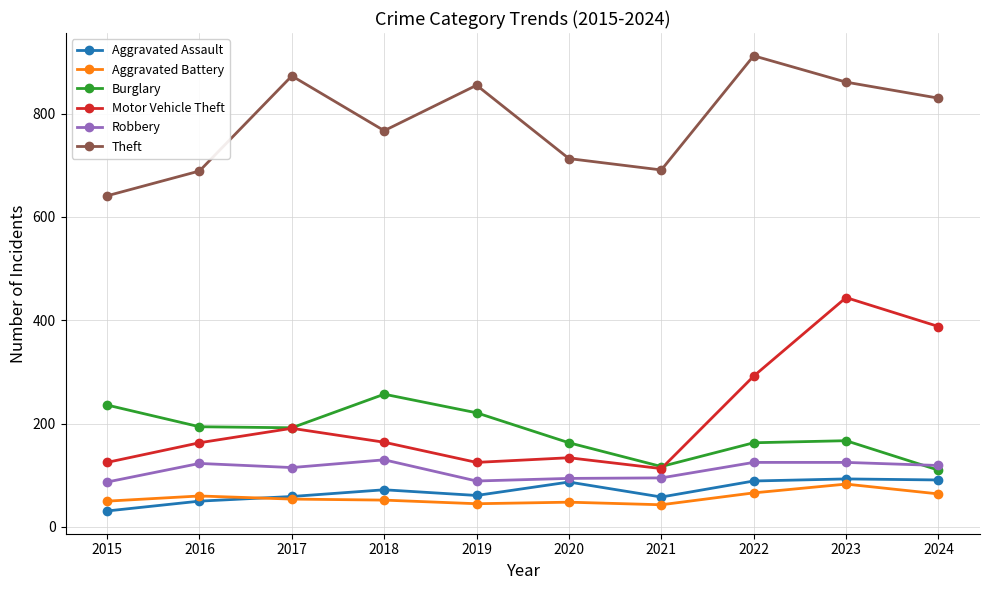

What is the value of the Burglary point at the 9th from the left?

167